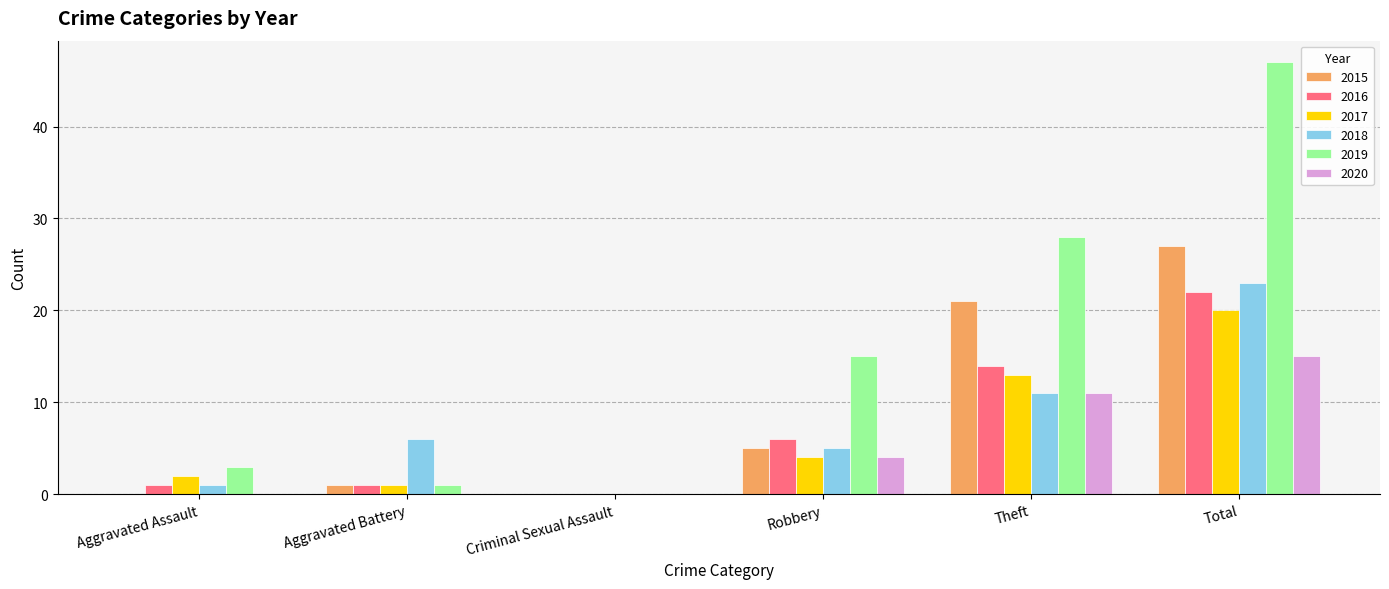

What is the average value of the 2019 series?

16